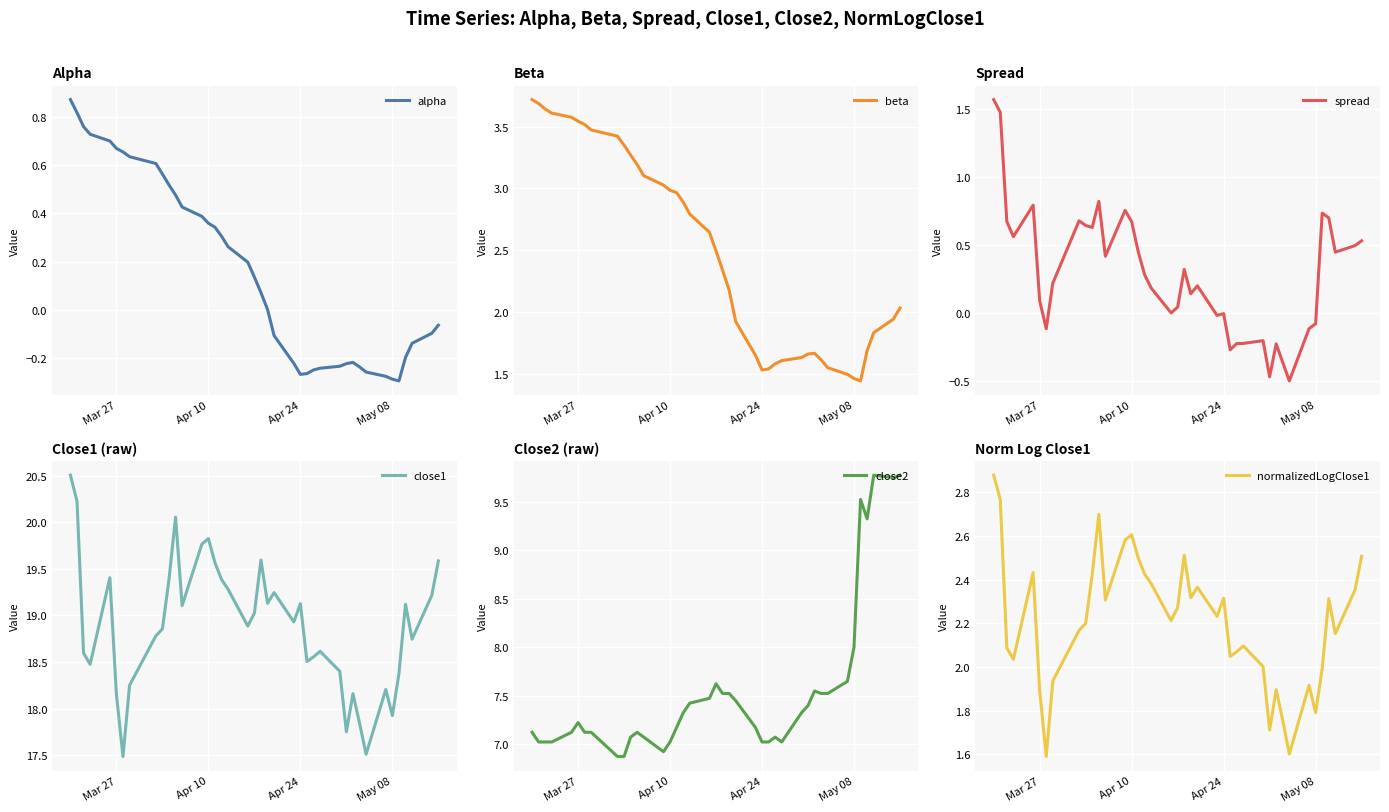

The value of spread at Mar 27 is 0.1. True or false?

True